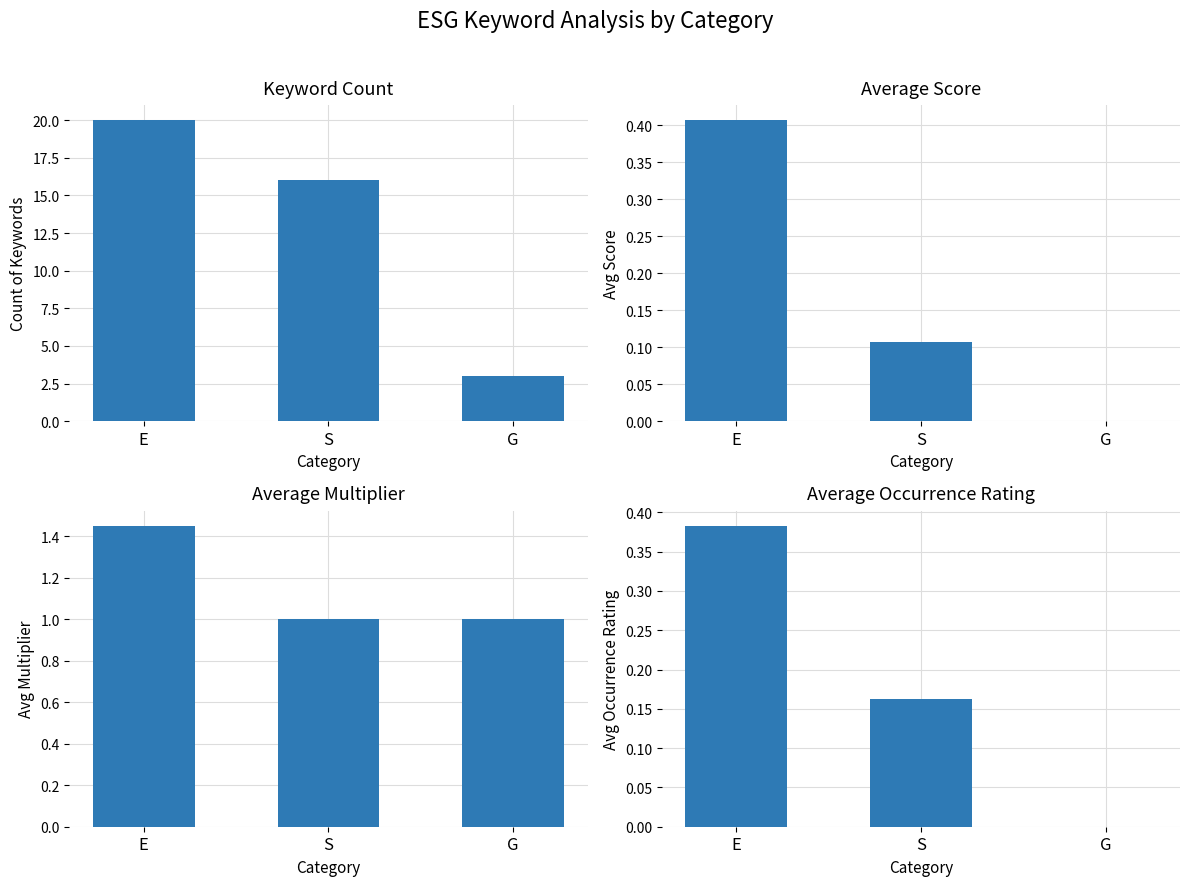

What is the value of the Average Multiplier bar at the 3rd from the left?

1.0